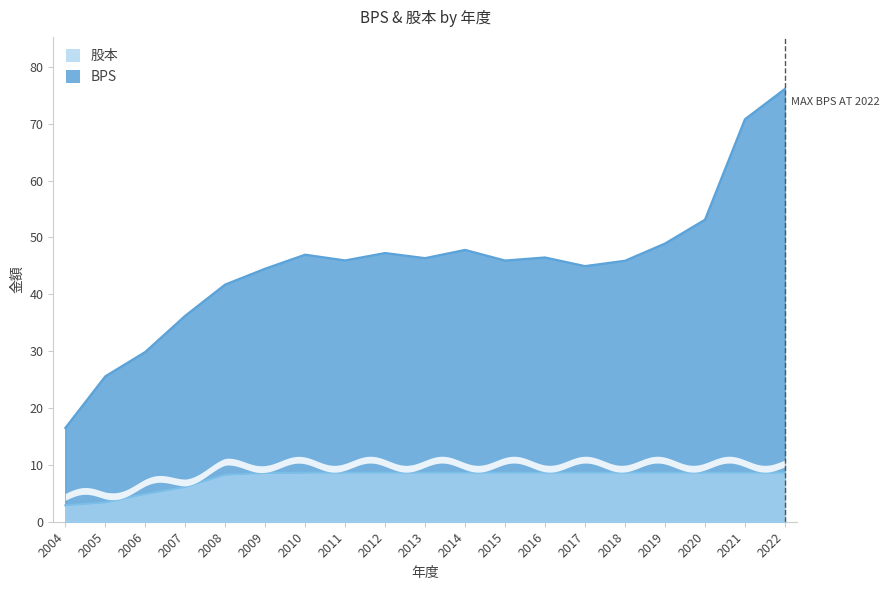

Rank the series by their maximum value, from highest to lowest.

BPS, 股本